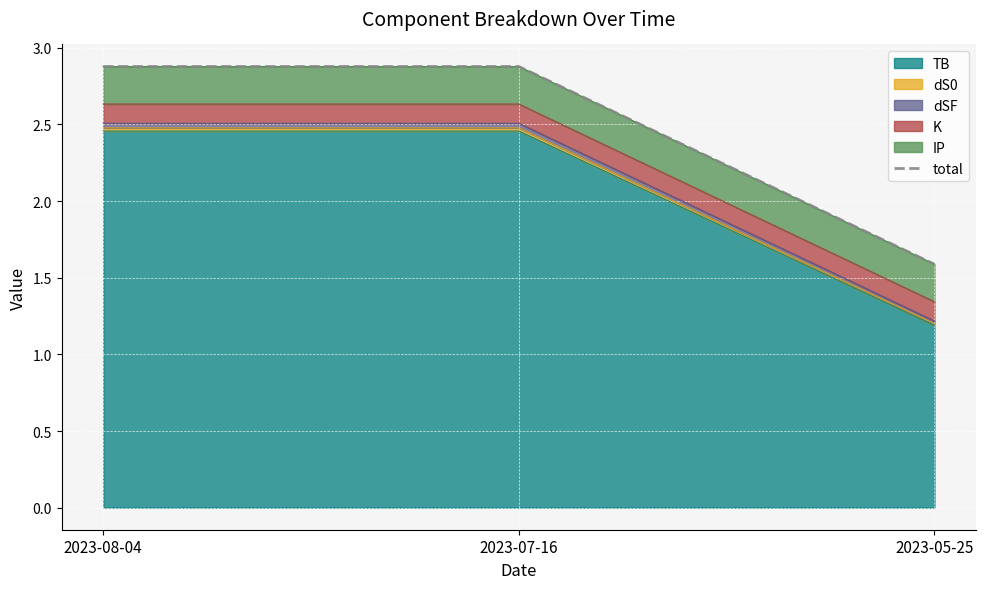

Between 2023-05-25 and 2023-07-16, which is larger?

2023-07-16